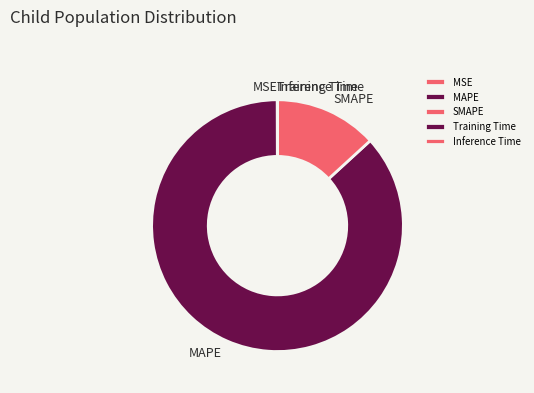

Which category has the biggest portion of the pie?

MAPE